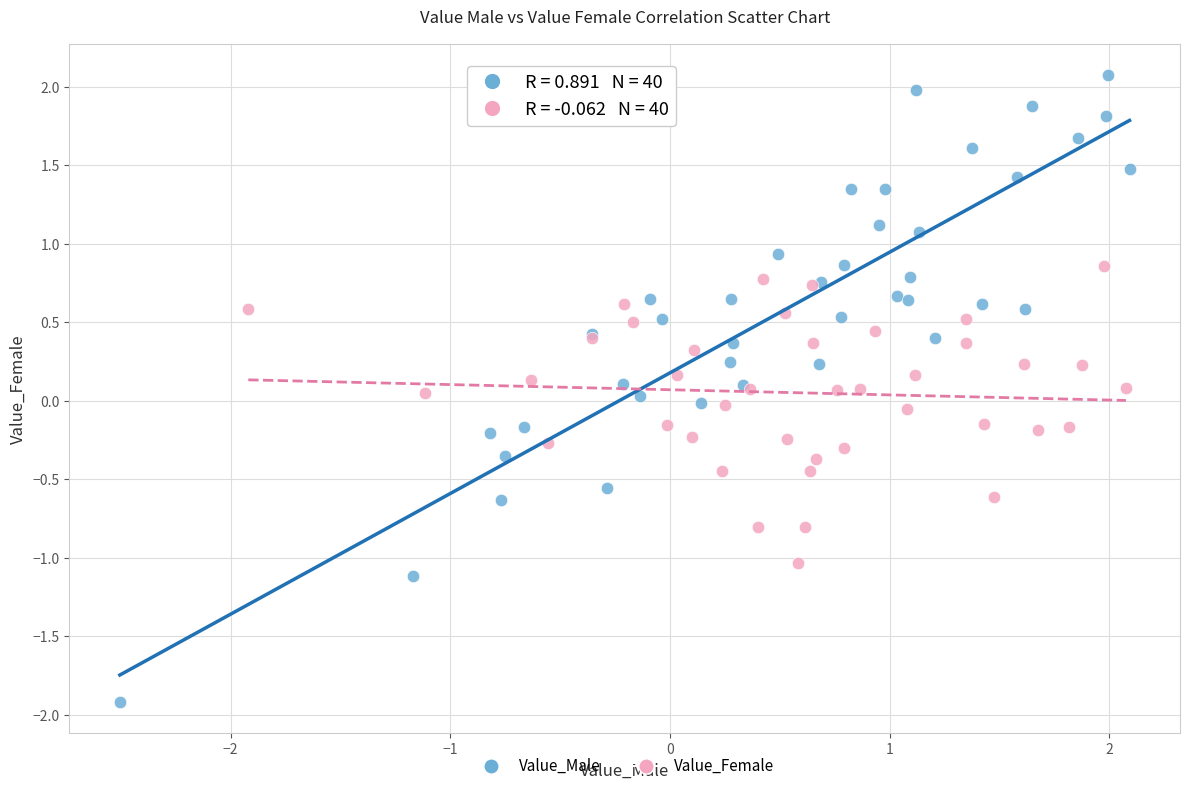

Which series reaches the minimum Y coordinate?

Value_Male